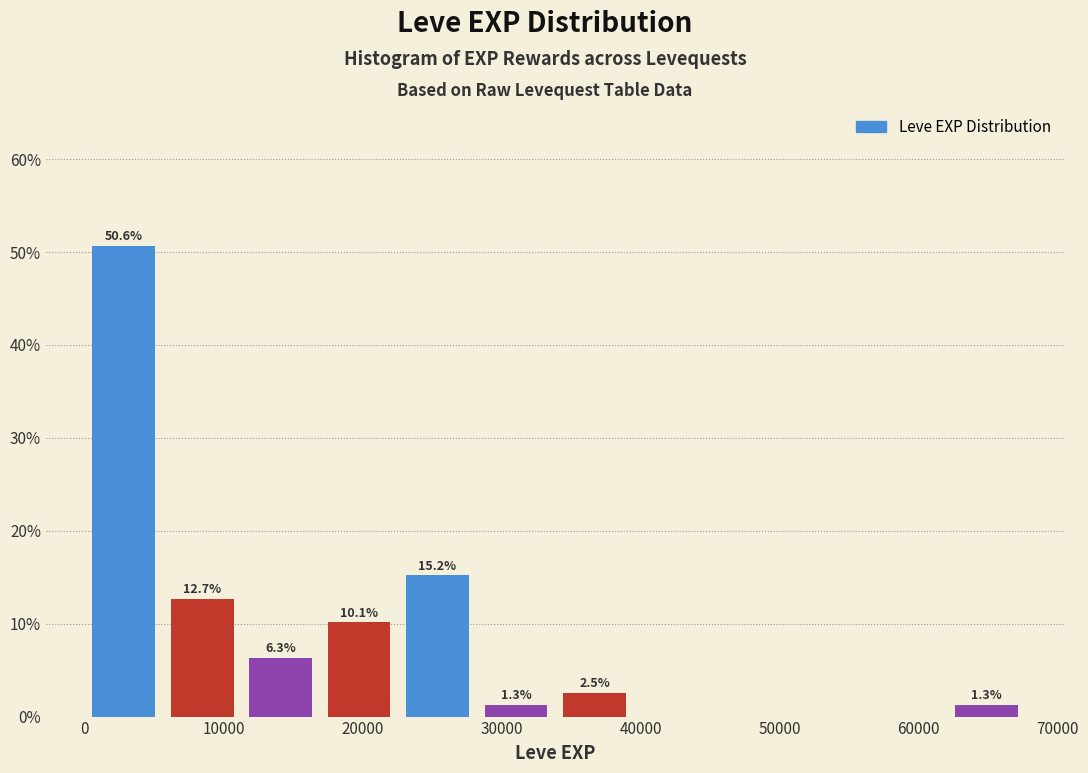

Over which range of the x-axis is the bar tallest?

0 to 6000